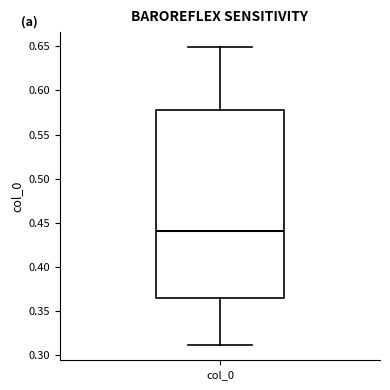

Read this box plot against the y-axis: the position of the median line, the range covered by the box, and the ends of both whiskers. The values are not printed on the chart, so give them approximately, as read against the axis.

median 0.440, box 0.365 to 0.580, whiskers 0.310 to 0.650